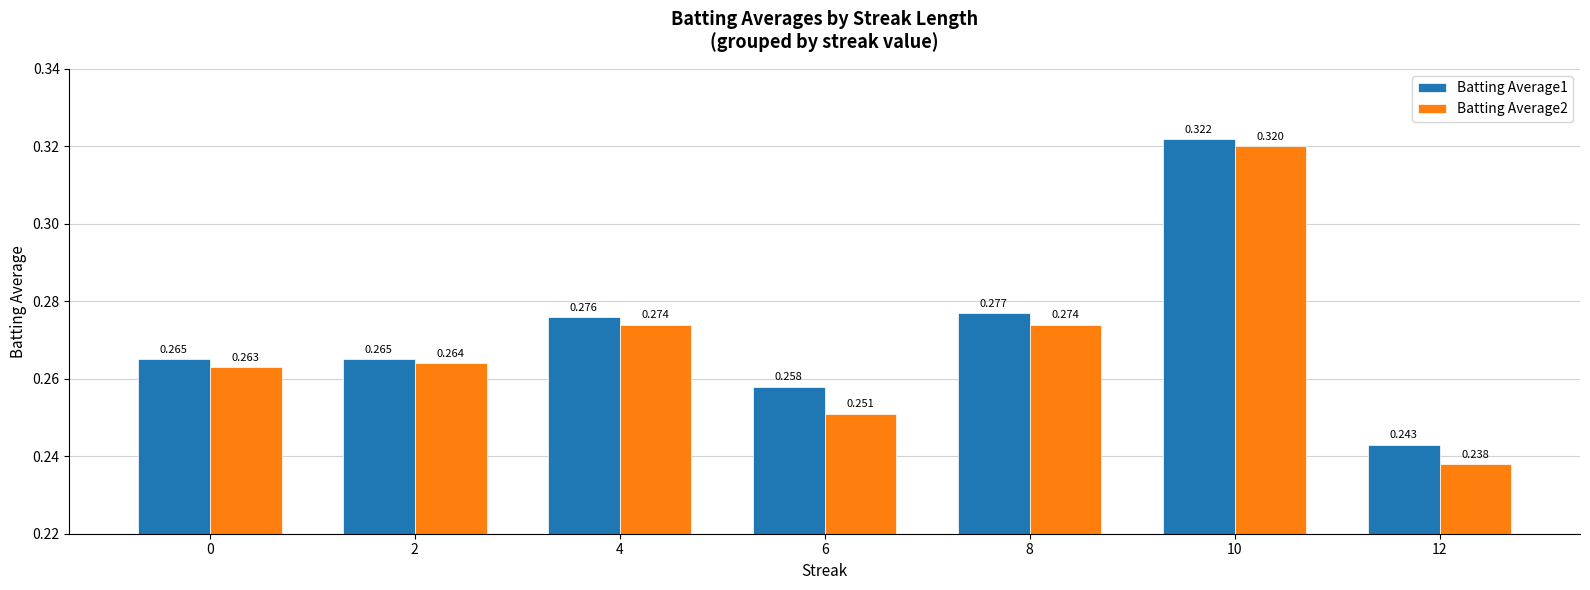

What are all the series names shown in the legend?

Batting Average1, Batting Average2